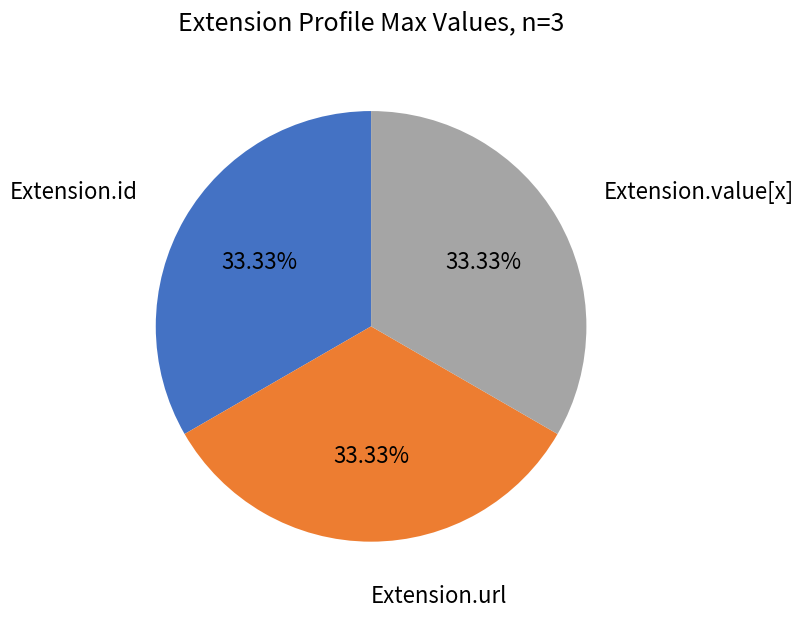

Does any single category account for the majority?

No